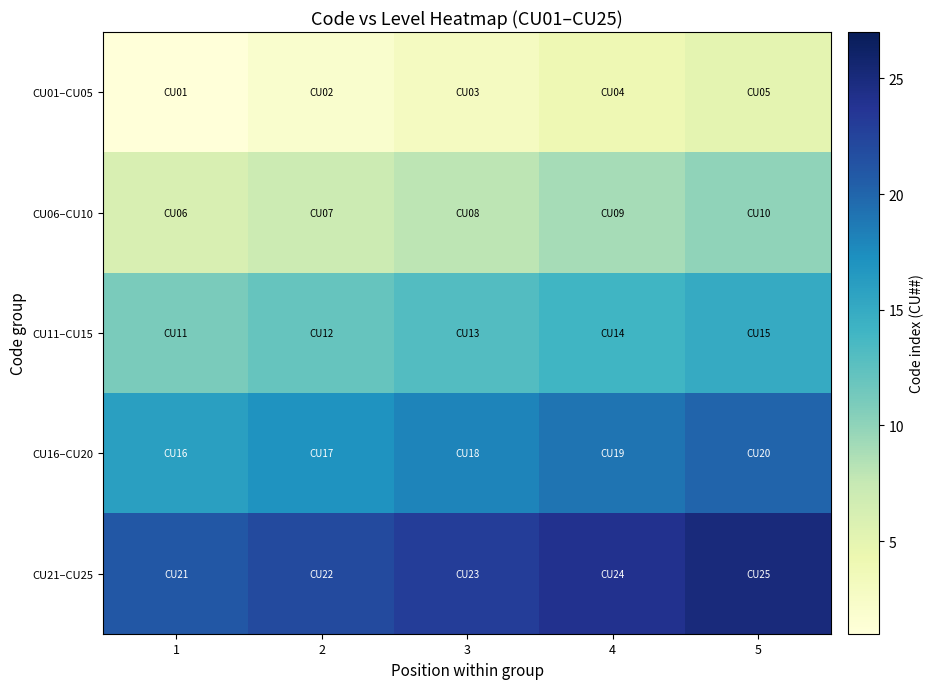

Reading left to right, list all the values displayed in this chart.

CU01–CU05: 1=1	2=2	3=3	4=4	5=5
CU06–CU10: 1=6	2=7	3=8	4=9	5=10
CU11–CU15: 1=11	2=12	3=13	4=14	5=15
CU16–CU20: 1=16	2=17	3=18	4=19	5=20
CU21–CU25: 1=21	2=22	3=23	4=24	5=25